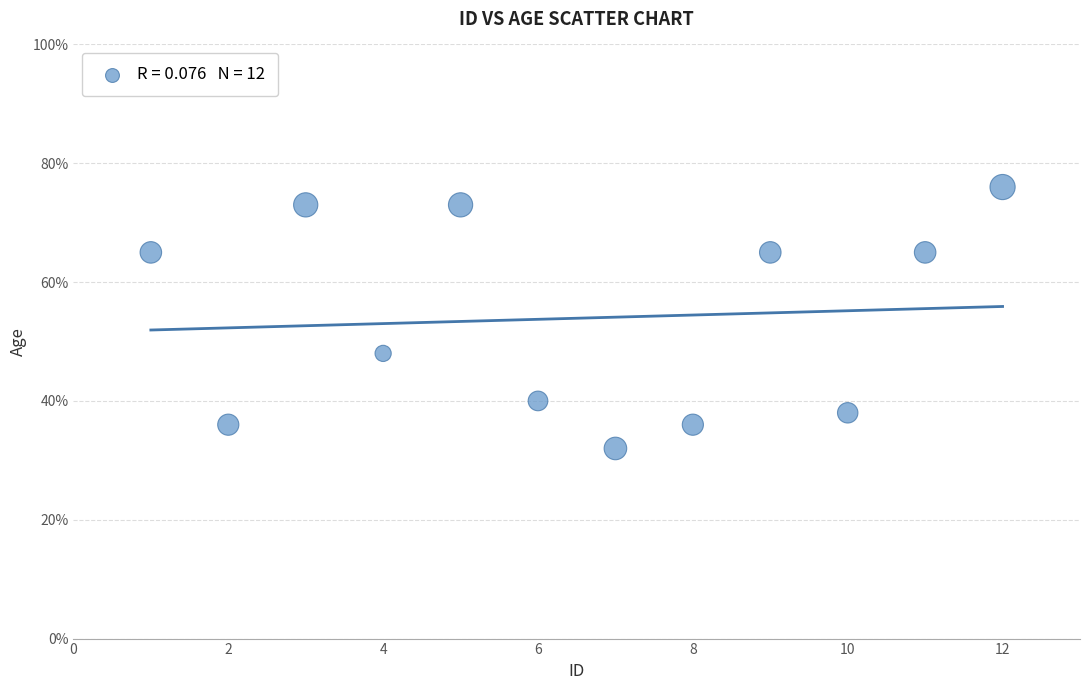

What is the average Y value?

54